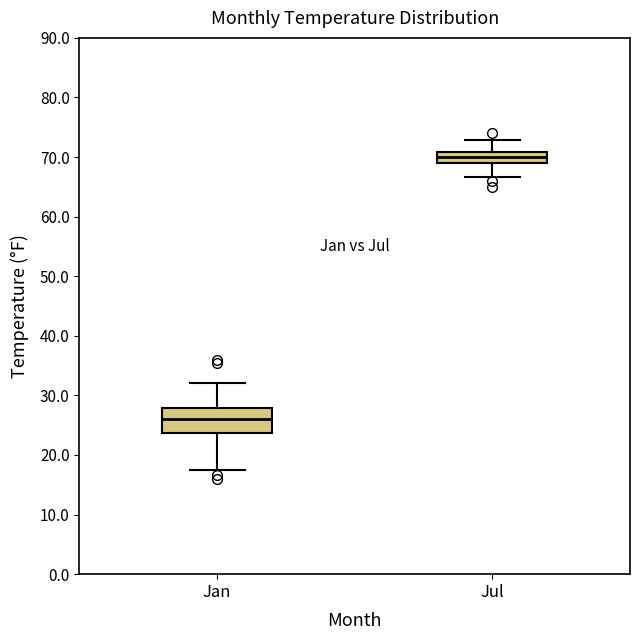

Reading left to right, transcribe this box plot: for each box, give where its median line is, the range the box spans, and where its two whiskers end, as read against the y-axis. The values are not printed on the chart, so give them approximately, as read against the axis.

Jan: median 26, box 24 to 28, whiskers 18 to 32
Jul: median 70, box 69 to 71, whiskers 67 to 73